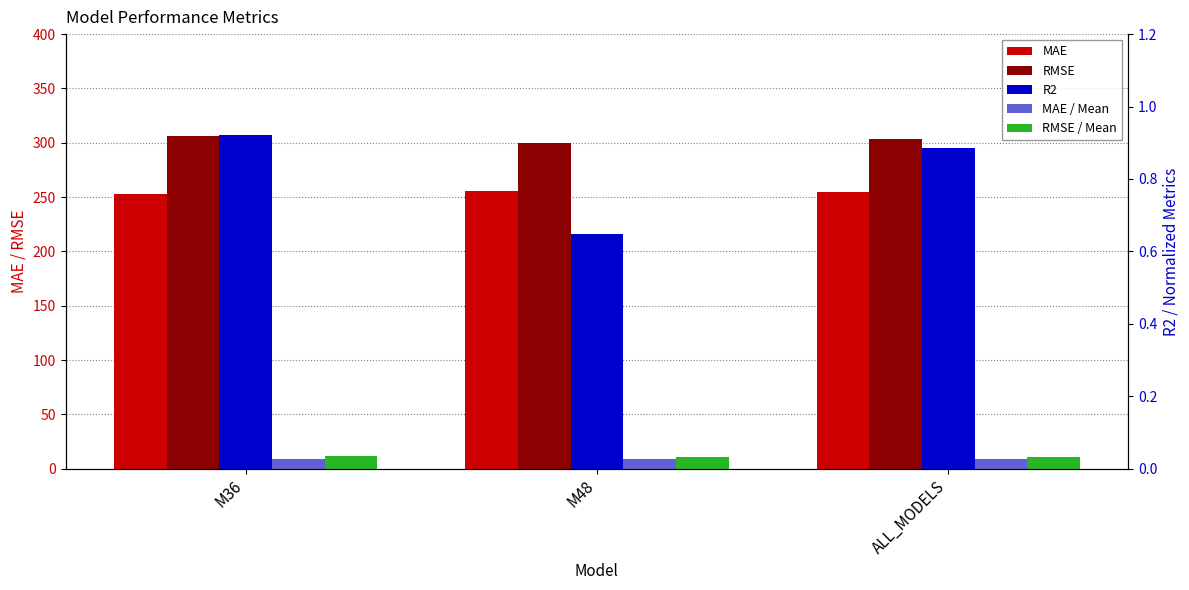

Which label corresponds to the smallest value in the chart?

M48